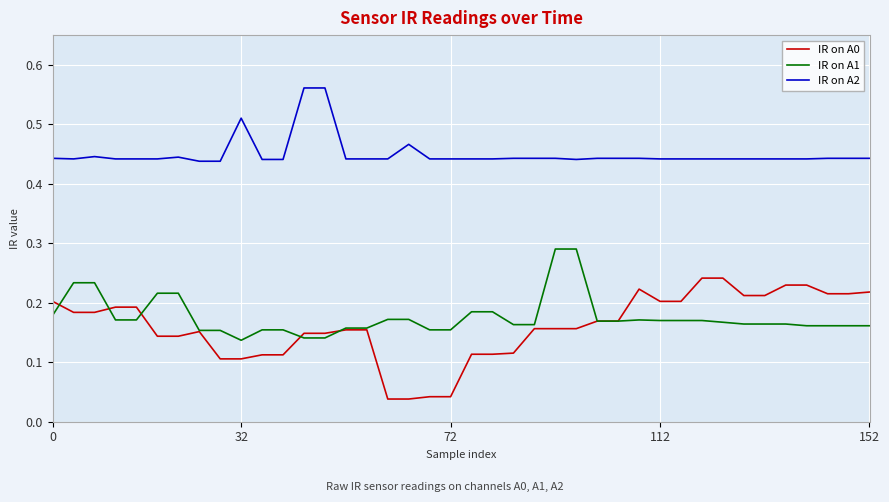

True or false: IR on A2 and IR on A0 cross at least once.

False